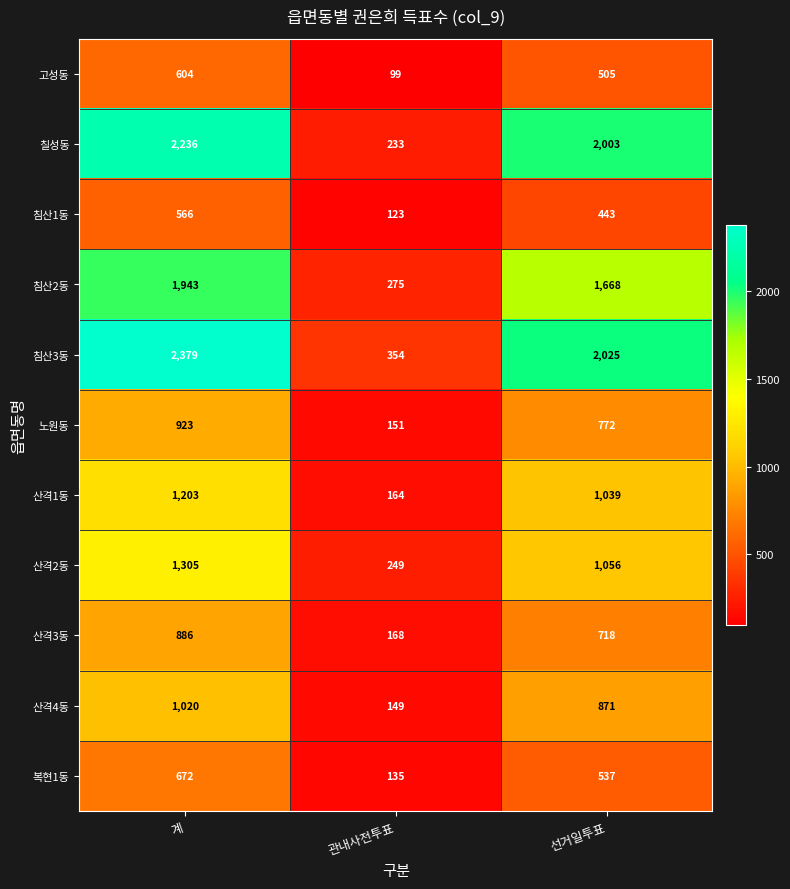

The 침산2동 series shows 397 at 관내사전투표. True or false?

False